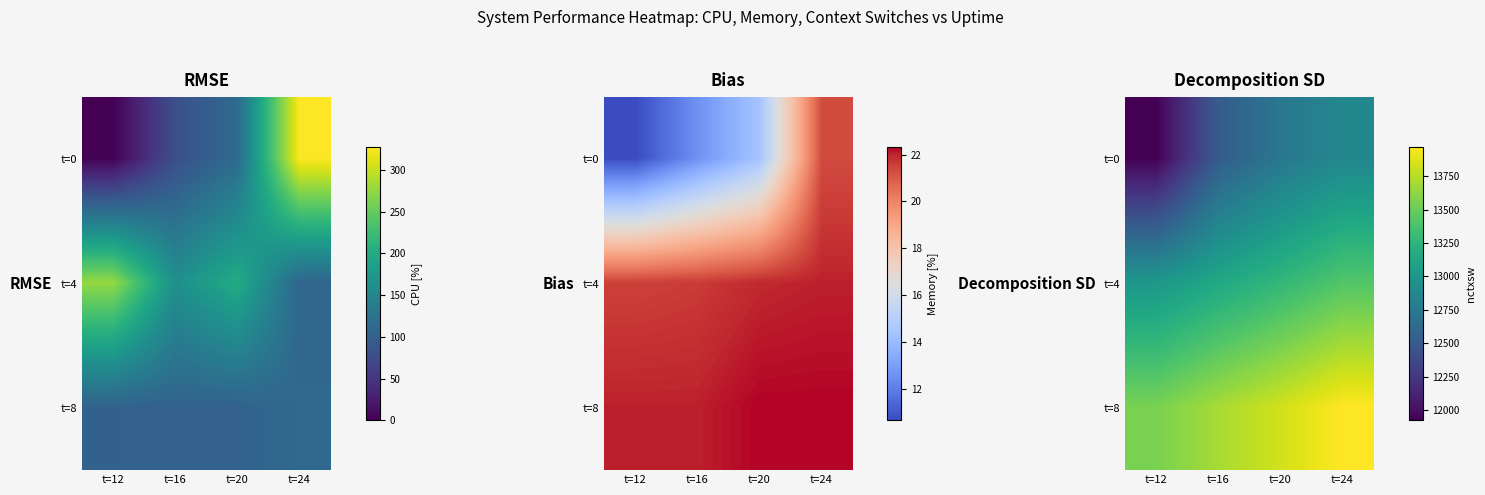

At which category is the sum across all series the highest?

t=24